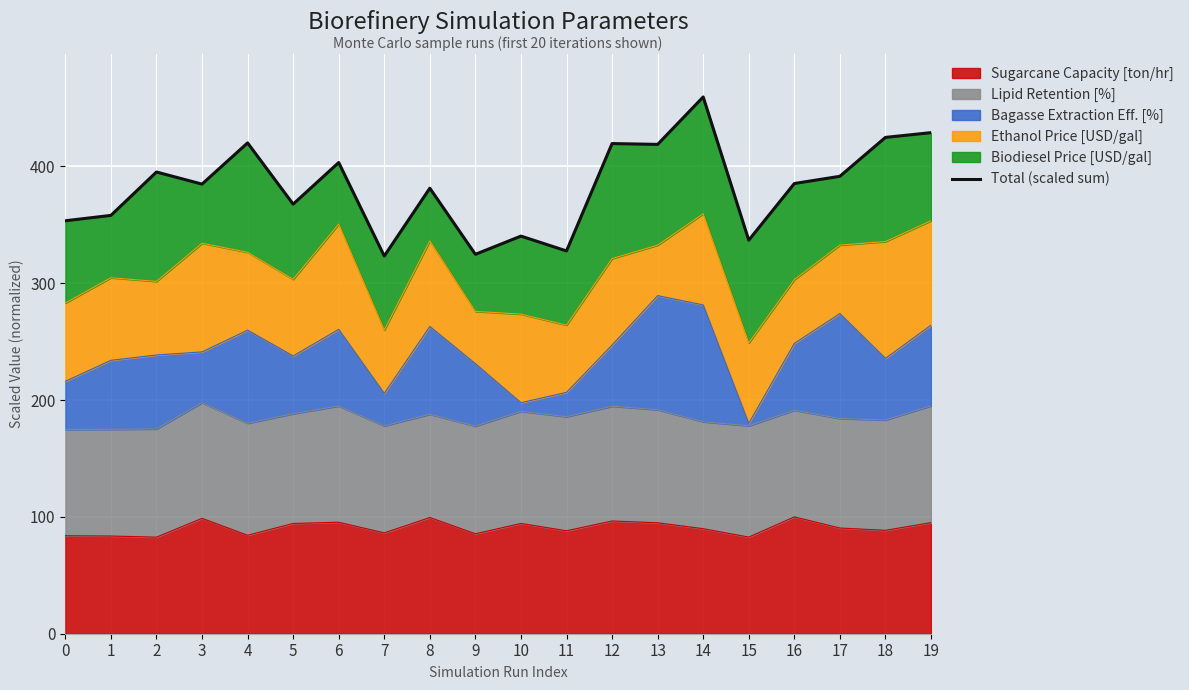

How many points are higher than both their immediate neighbors (excluding endpoints)?

7